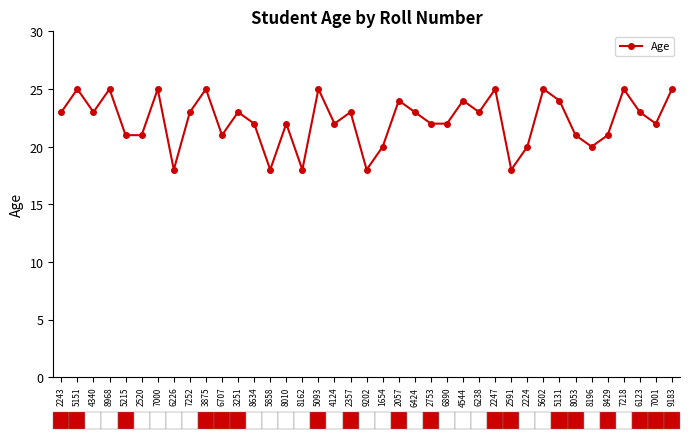

What is the greatest value displayed?

25